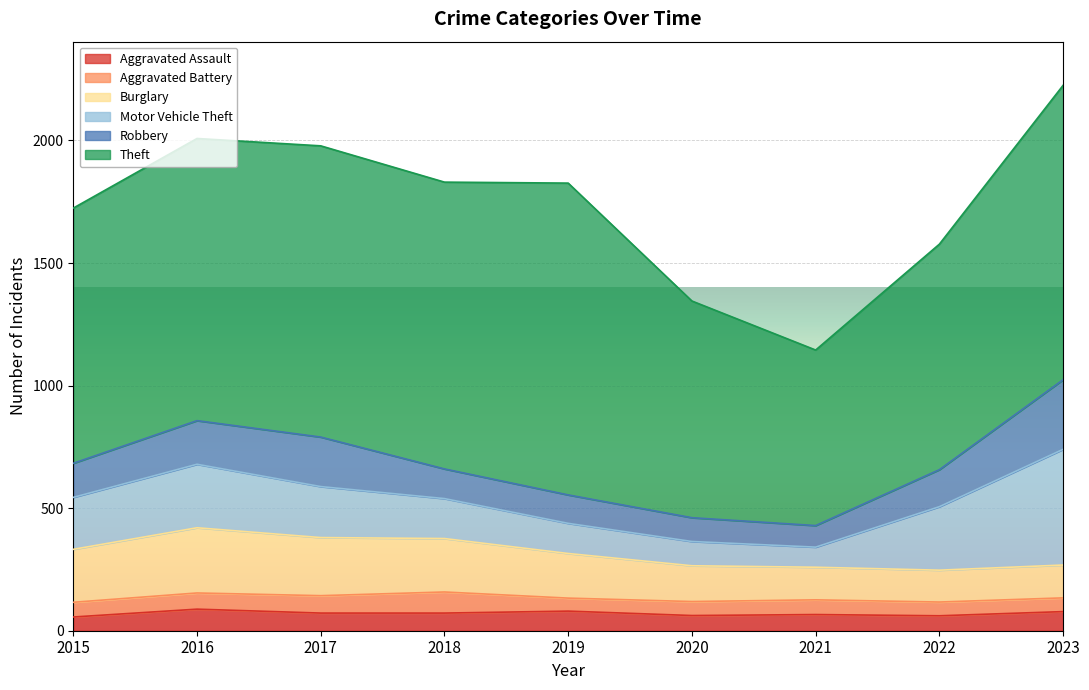

Which series has the largest total across all categories?

Theft